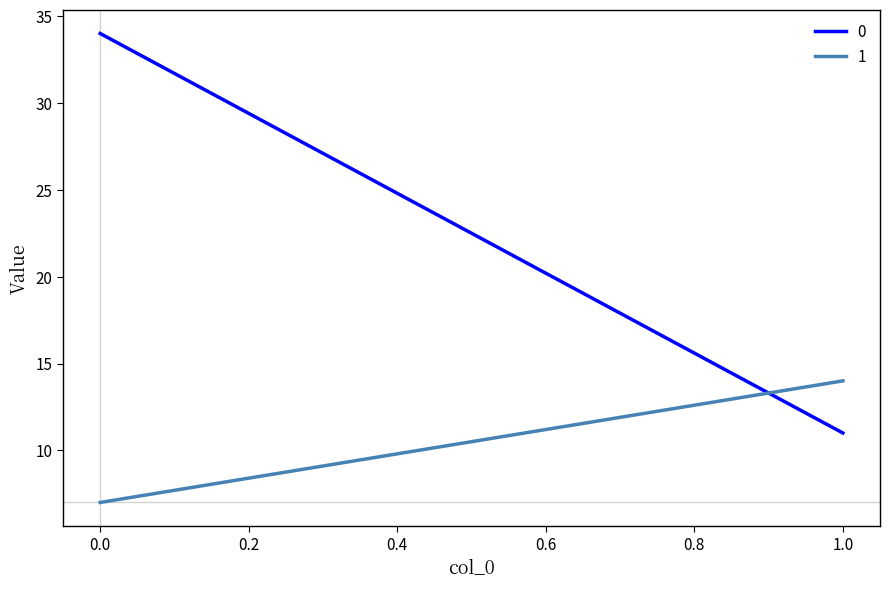

Rank the series by their maximum value, from highest to lowest.

0, 1